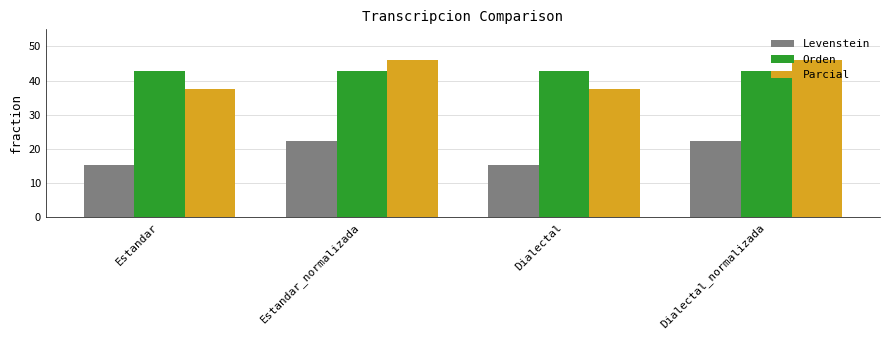

What are all the series names shown in the legend?

Levenstein, Orden, Parcial